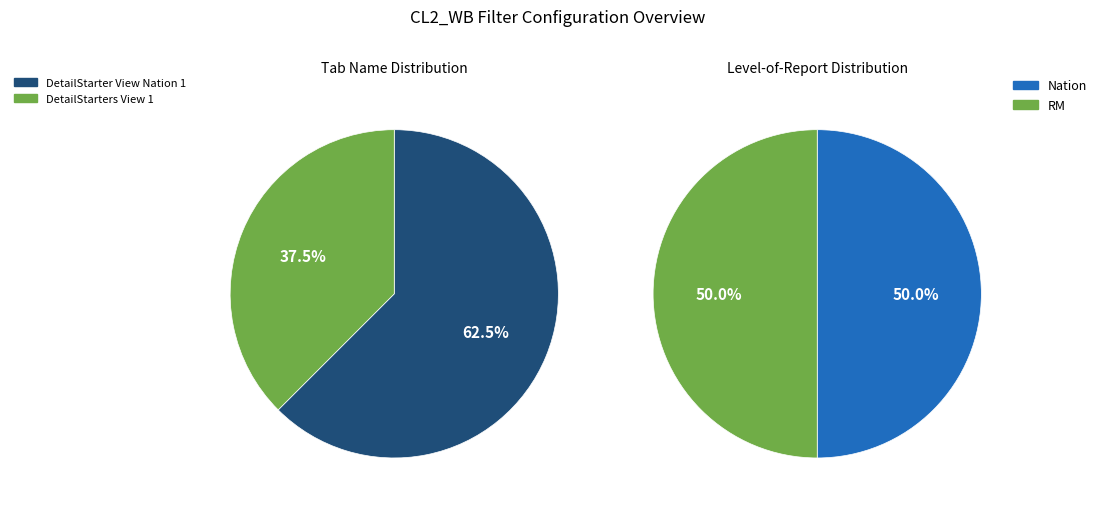

What percentage do DetailStarter View Nation 1 and DetailStarters View 1 together represent?

100.0%